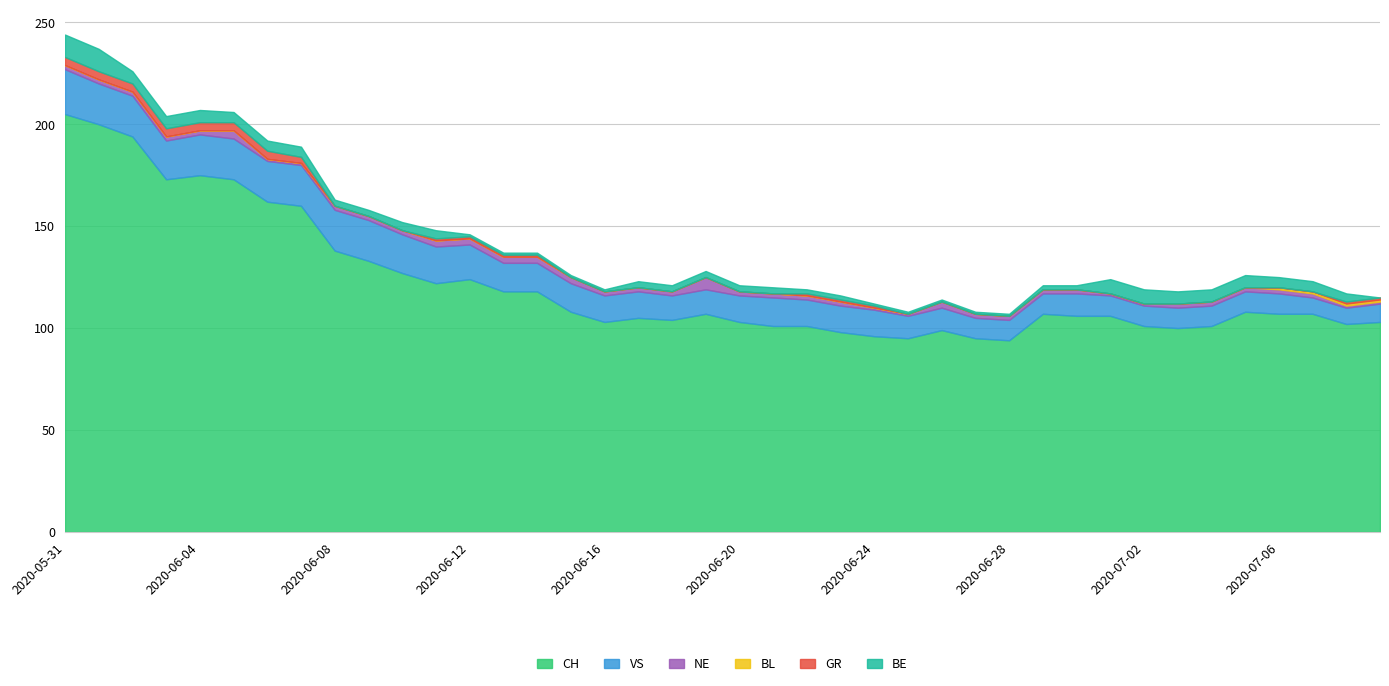

At which label does NE reach its minimum?

2020-06-06